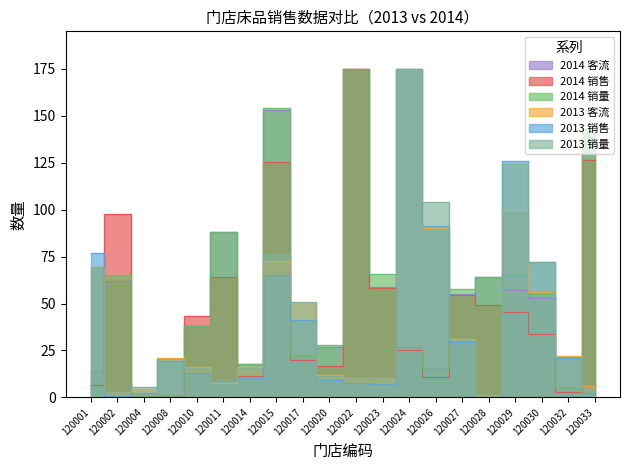

What is the difference between the second highest and minimum values in the 2014 客流 series?

152.0